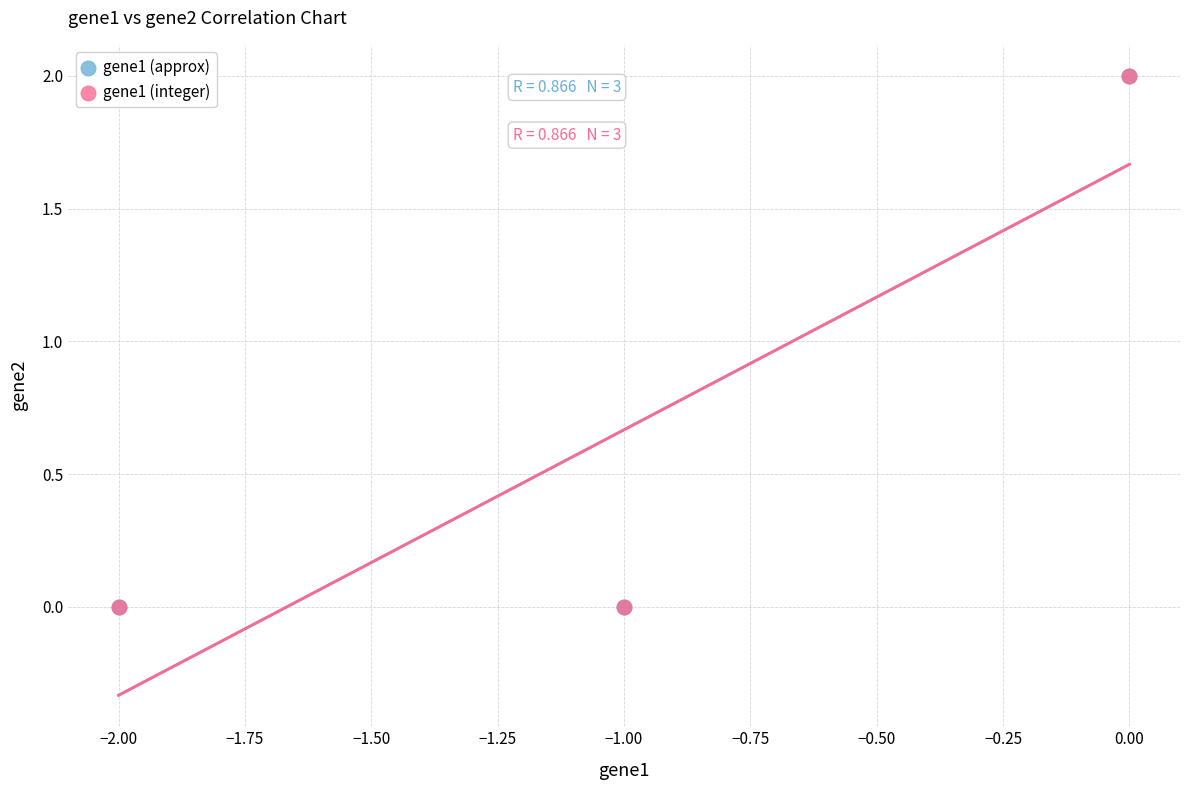

Which series has the widest spread of Y values?

gene1 (integer)